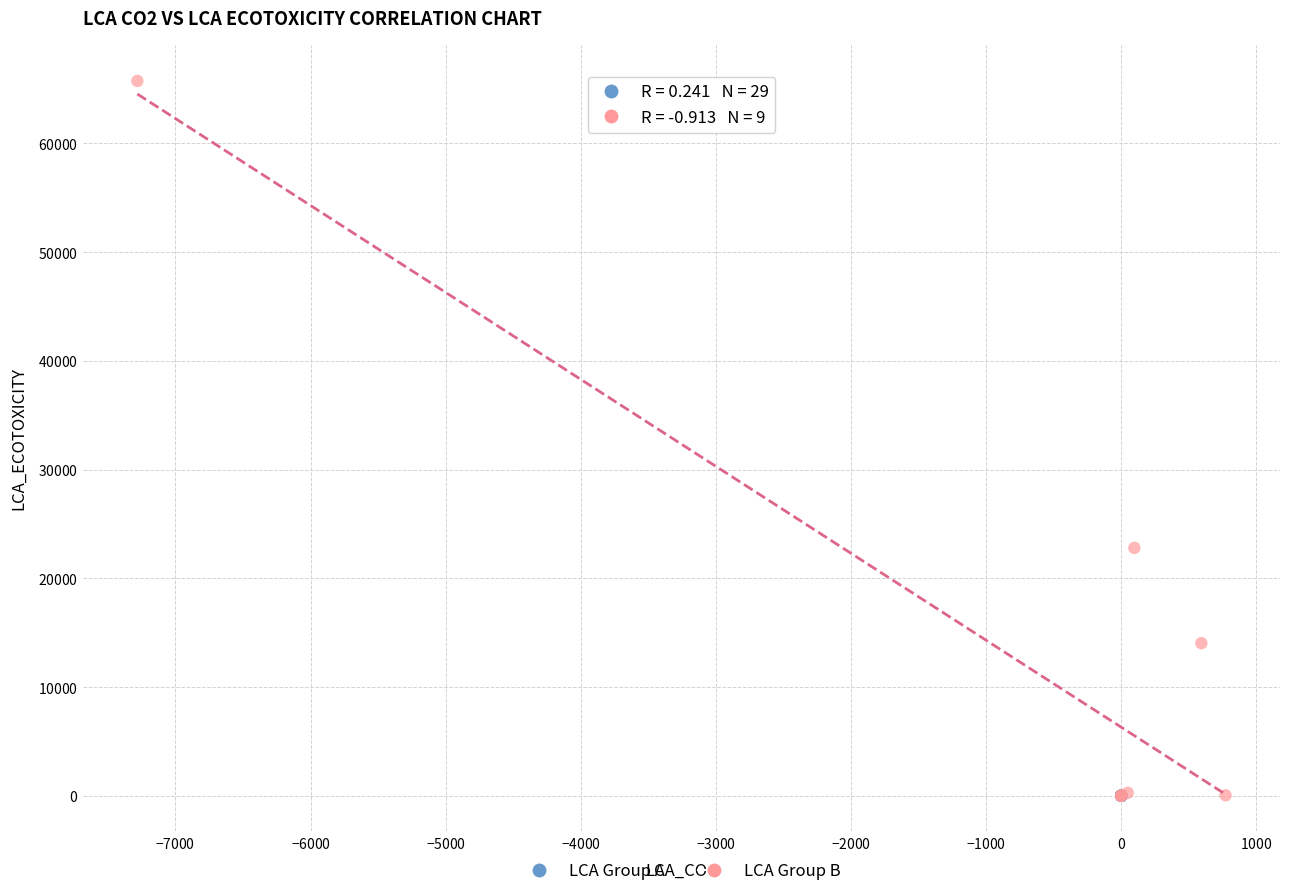

What are all the series names shown in the legend?

LCA Group A, LCA Group B